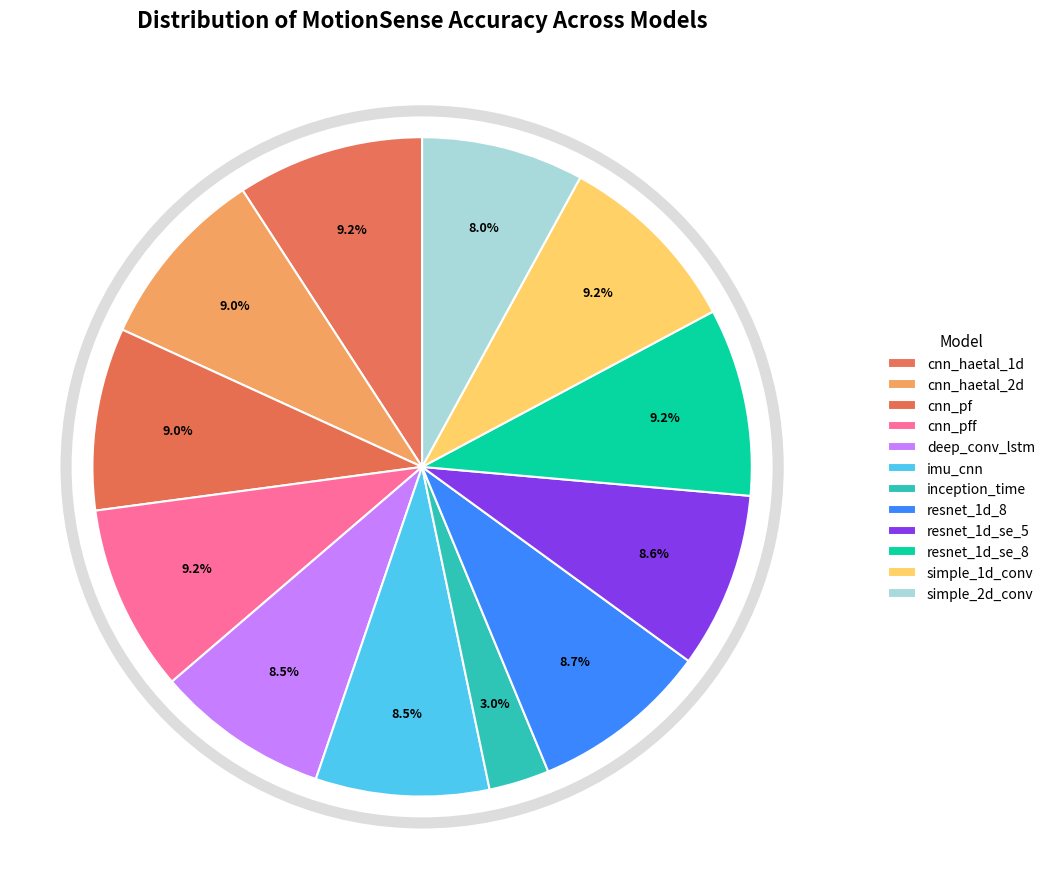

How many slices are in this pie chart?

12